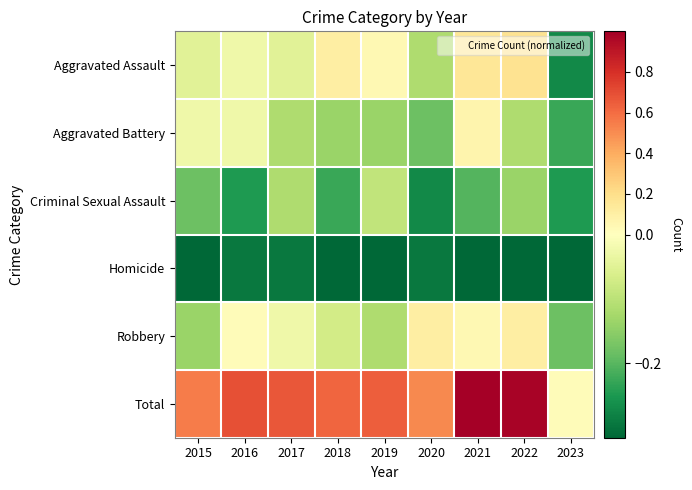

What is the smallest value displayed?

-0.3